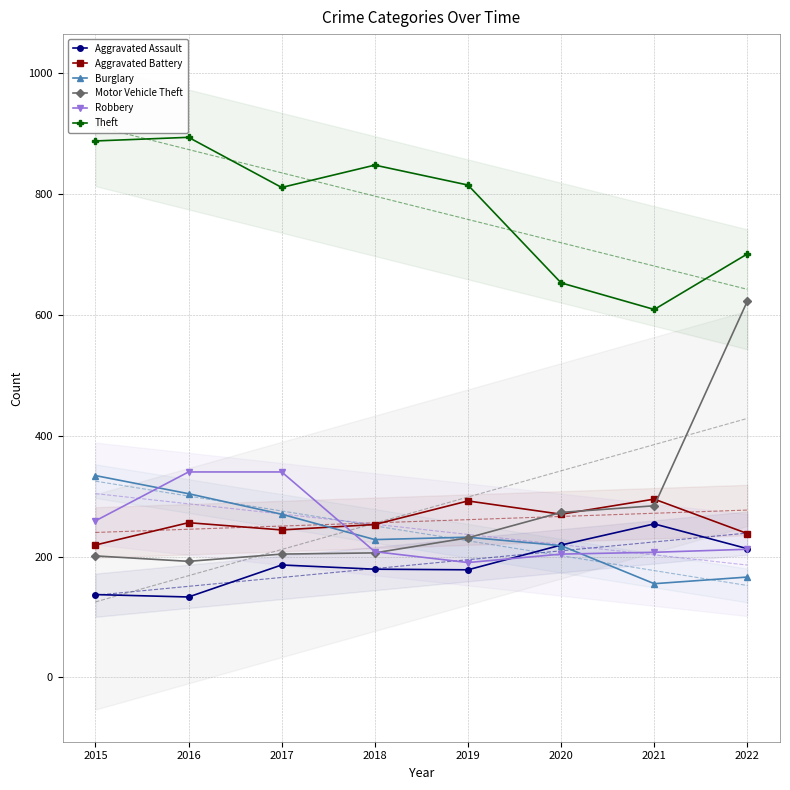

At which category does Aggravated Assault reach its first local peak?

2017